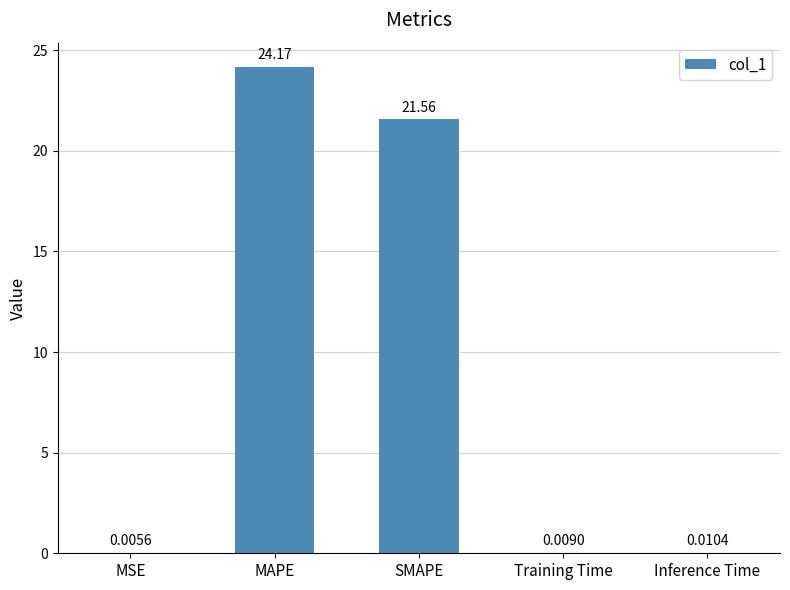

What is the sum of the values at Inference Time and SMAPE?

21.6